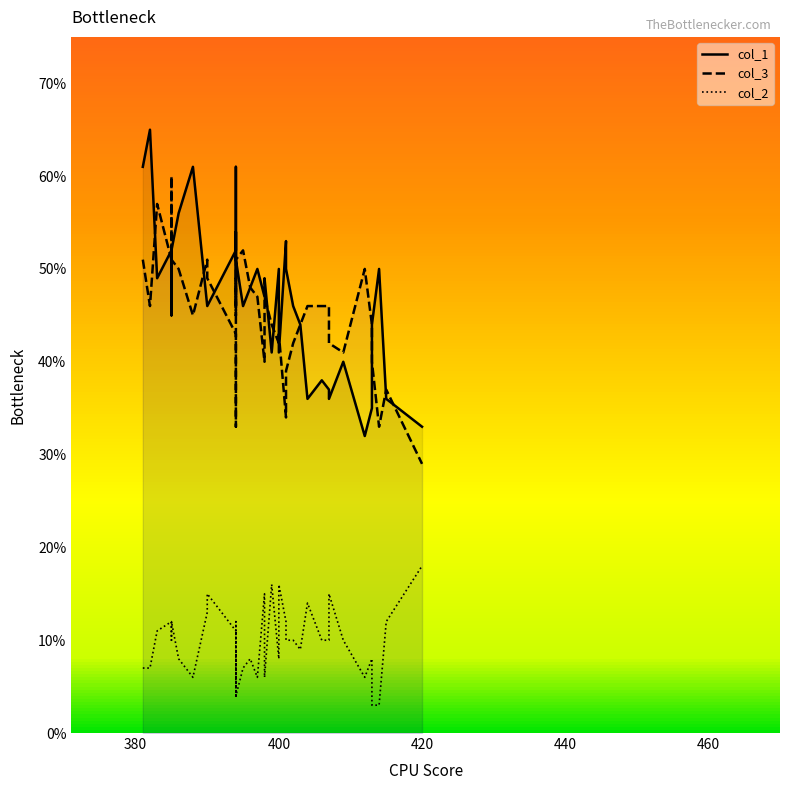

What is the difference between the maximum and second lowest values in the col_2 series?

15